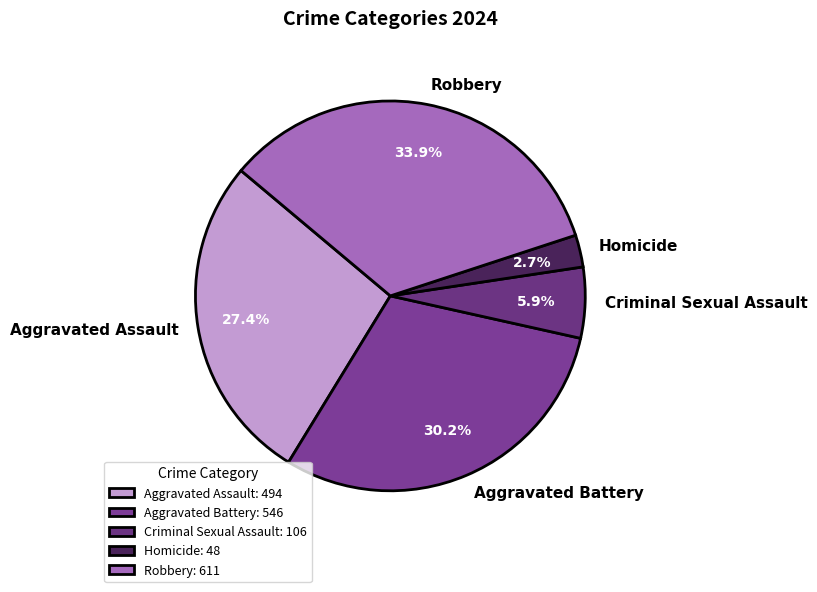

Is there any slice that represents more than half of the pie?

No